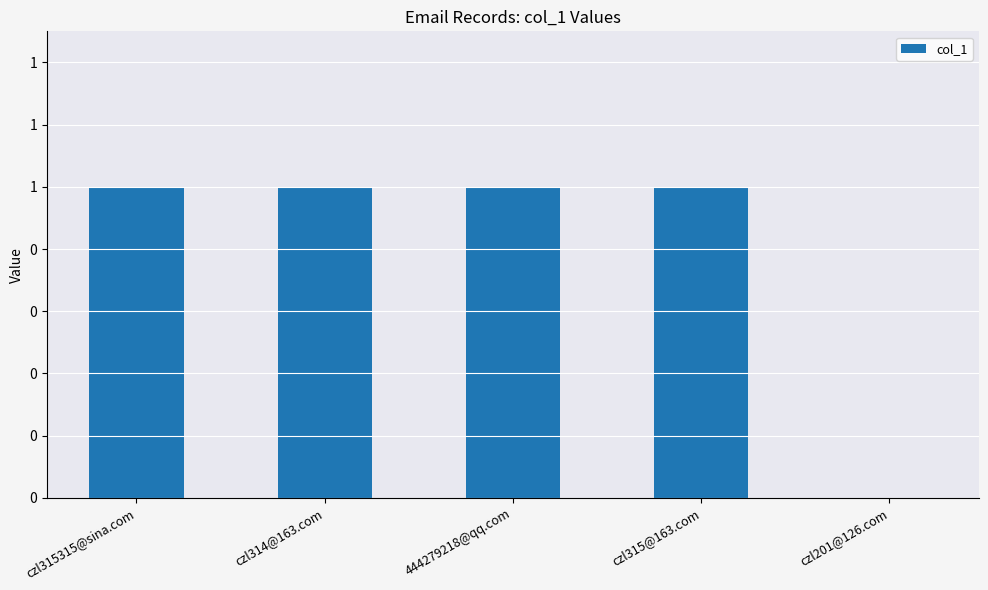

Are the bars horizontal?

No